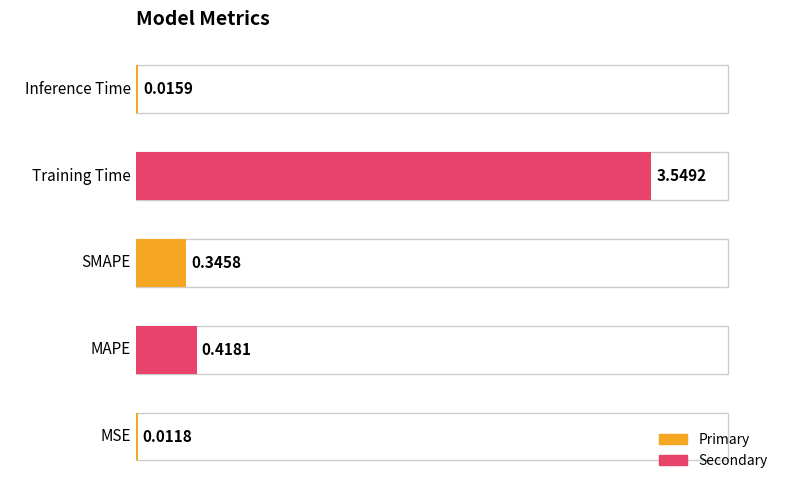

Which has a higher value, Inference Time or Training Time?

Training Time